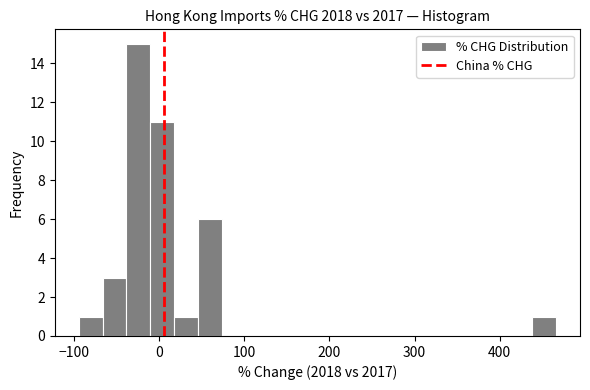

Read against the x-axis, roughly where is the centre of the tallest bar?

-20